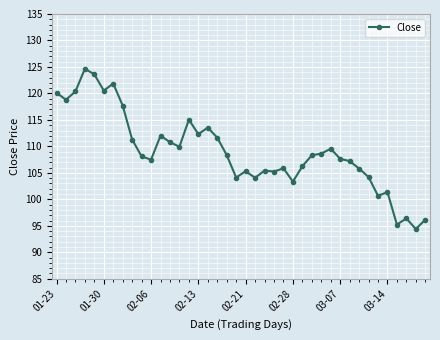

What is the difference between the maximum and minimum values?

30.3